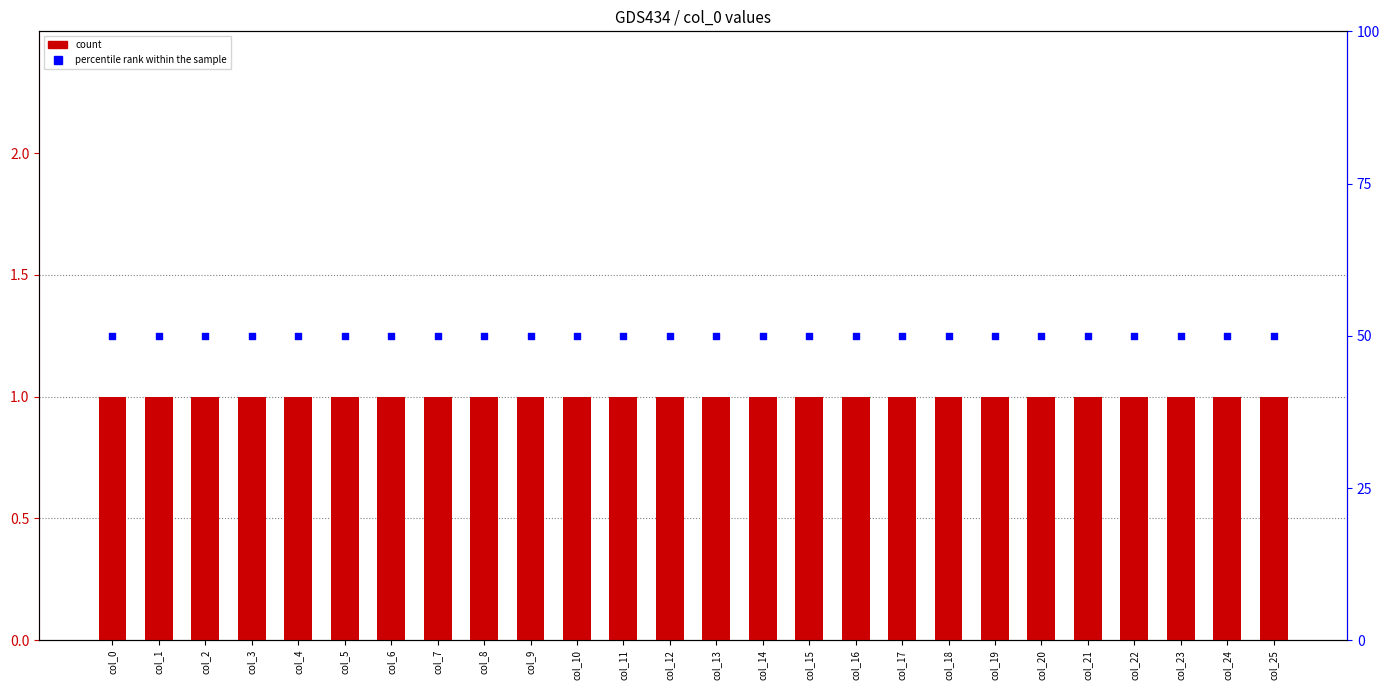

Which series contains the lowest Y value?

col_0